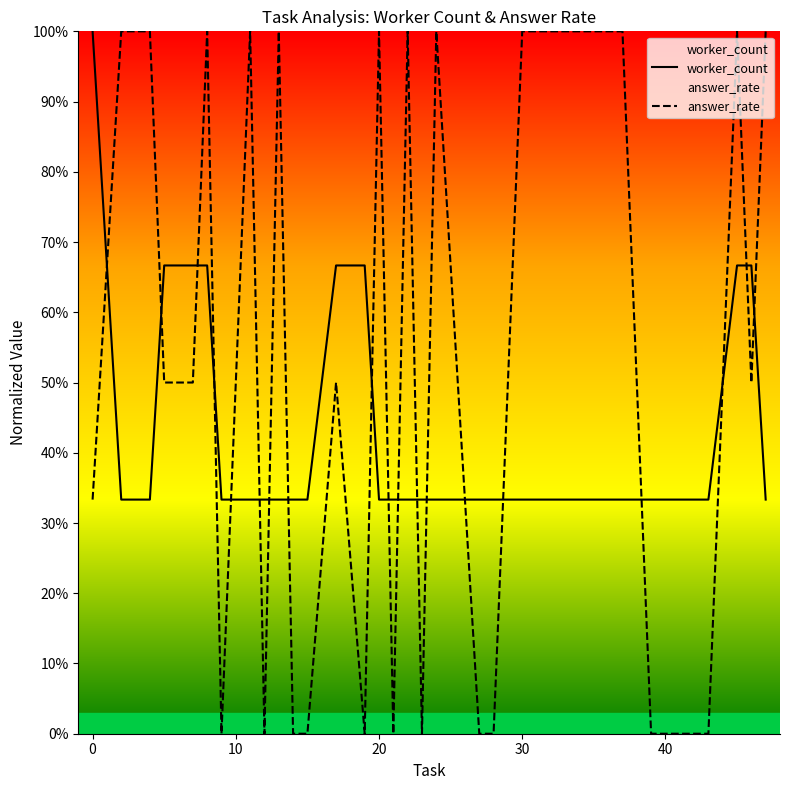

Rank the series by their average value, from highest to lowest.

answer_rate, worker_count